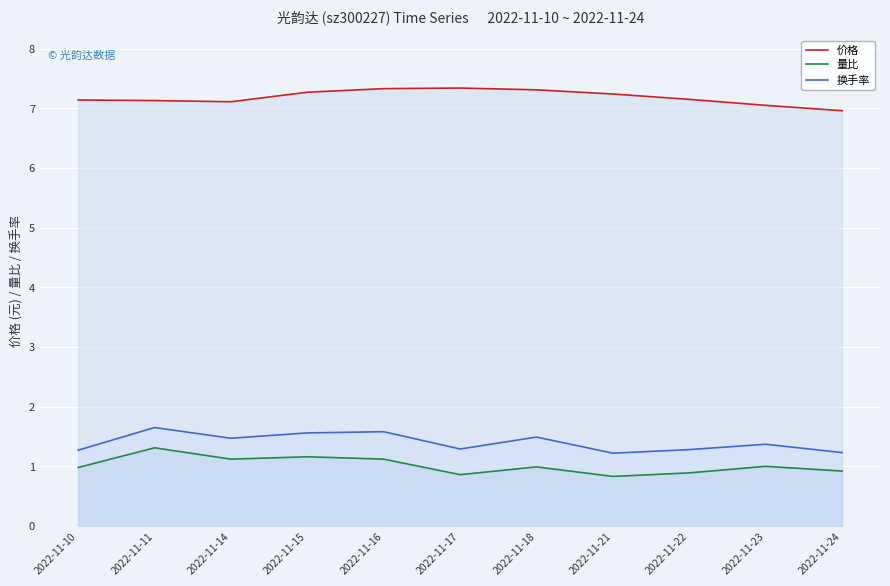

Rank the series by their maximum value, from highest to lowest.

价格, 换手率, 量比